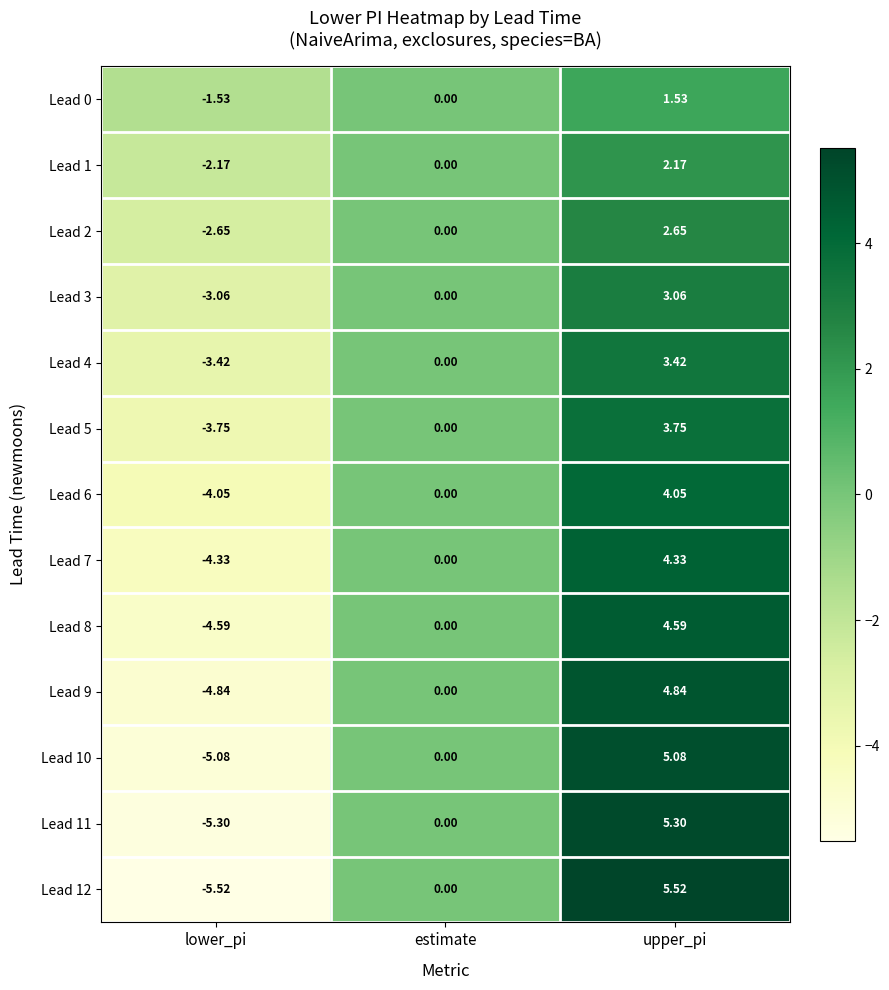

At which category is the sum across all series the highest?

upper_pi